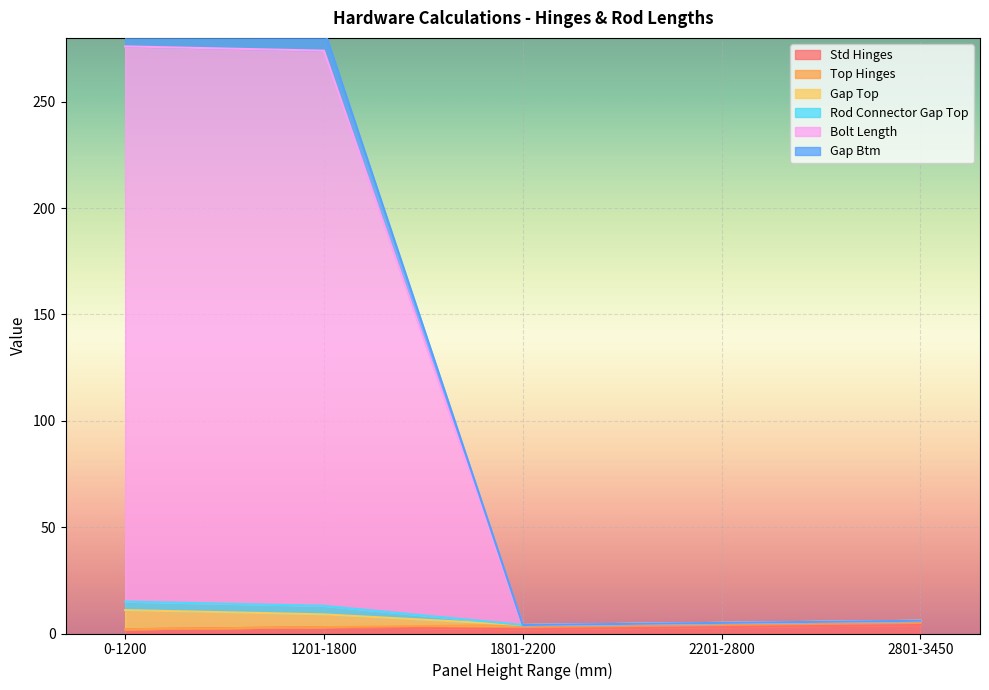

The Std Hinges series shows 2 at 0-1200. True or false?

True